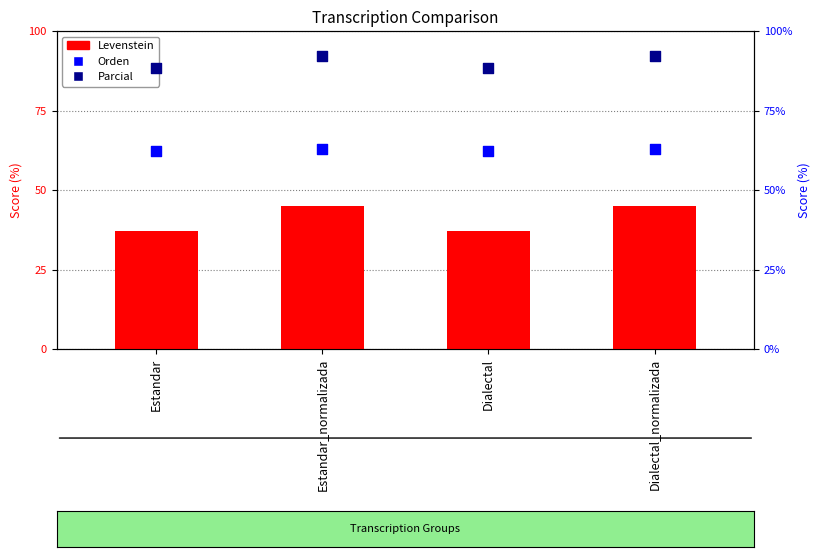

Which series reaches the maximum Y coordinate?

Parcial